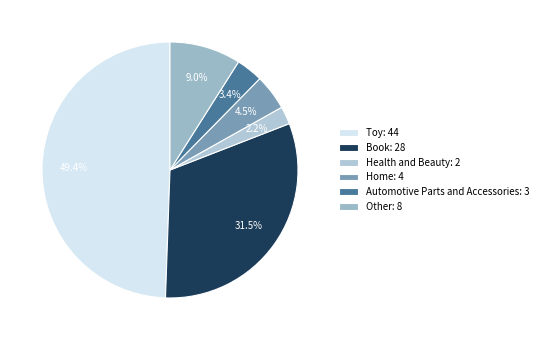

To the nearest percent, what portion does Automotive Parts and Accessories represent?

3%